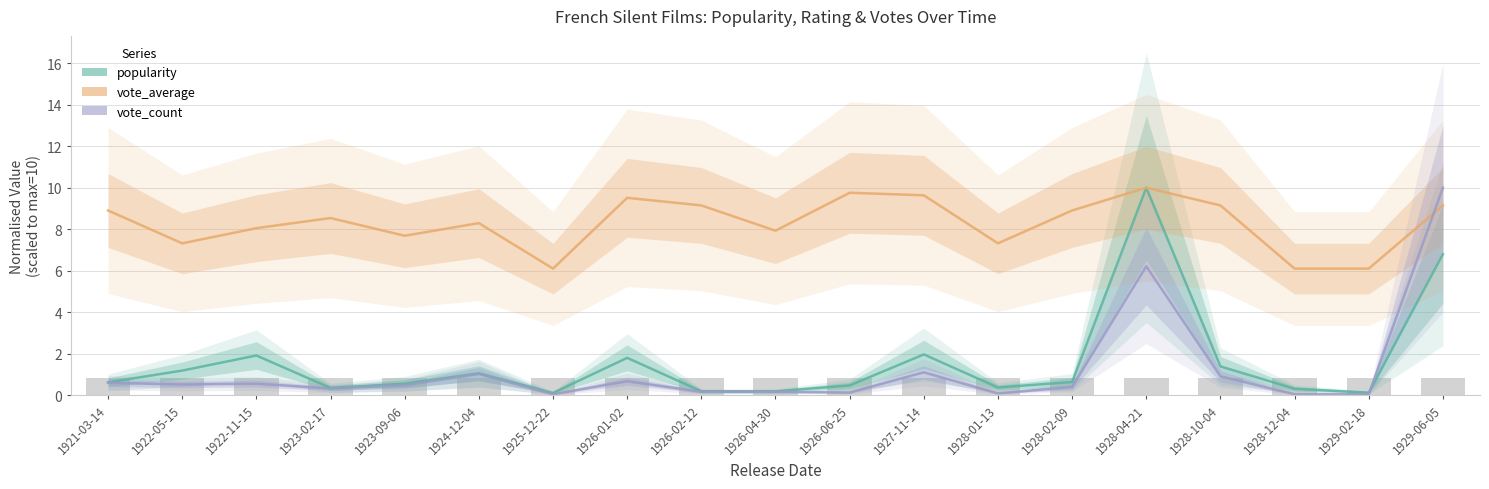

What is the spread (max minus min) of values at 1922-11-15?

7.5